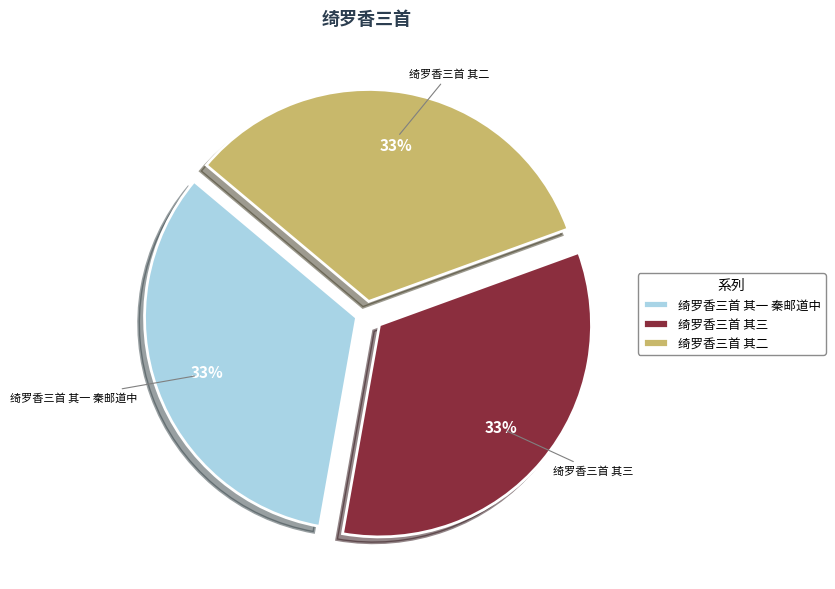

What percentage is the 绮罗香三首 其三 slice, to the nearest percent?

33%